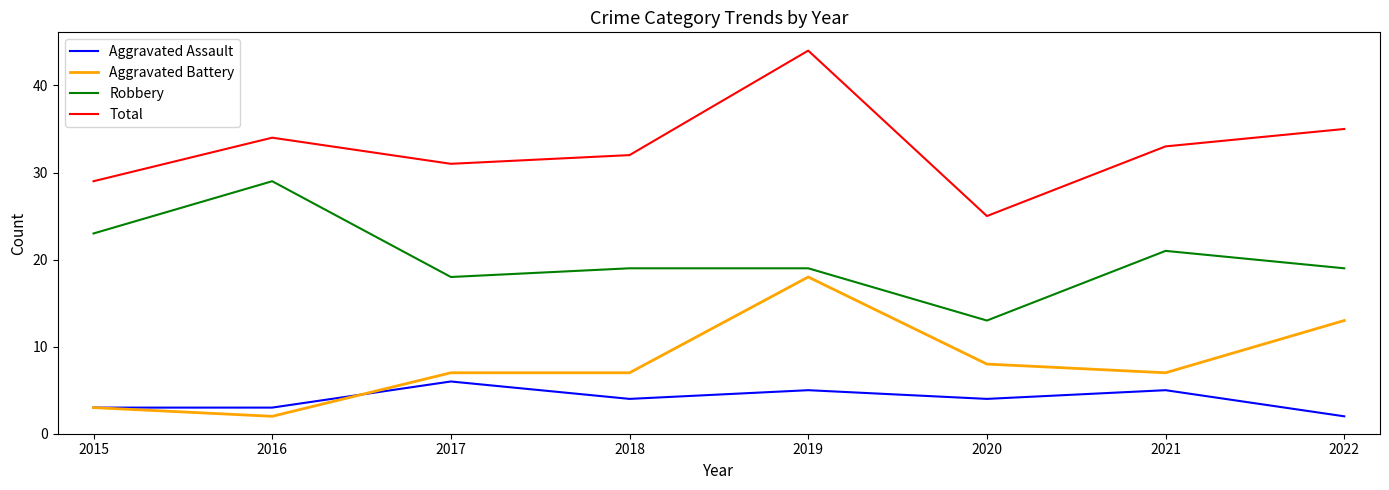

At which category does Total reach its first local peak?

2016